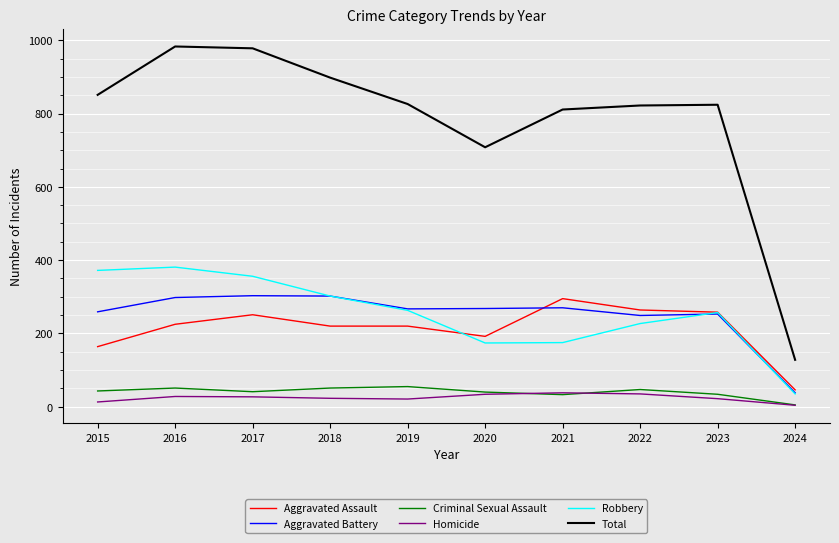

Which series has the largest total across all categories?

Total